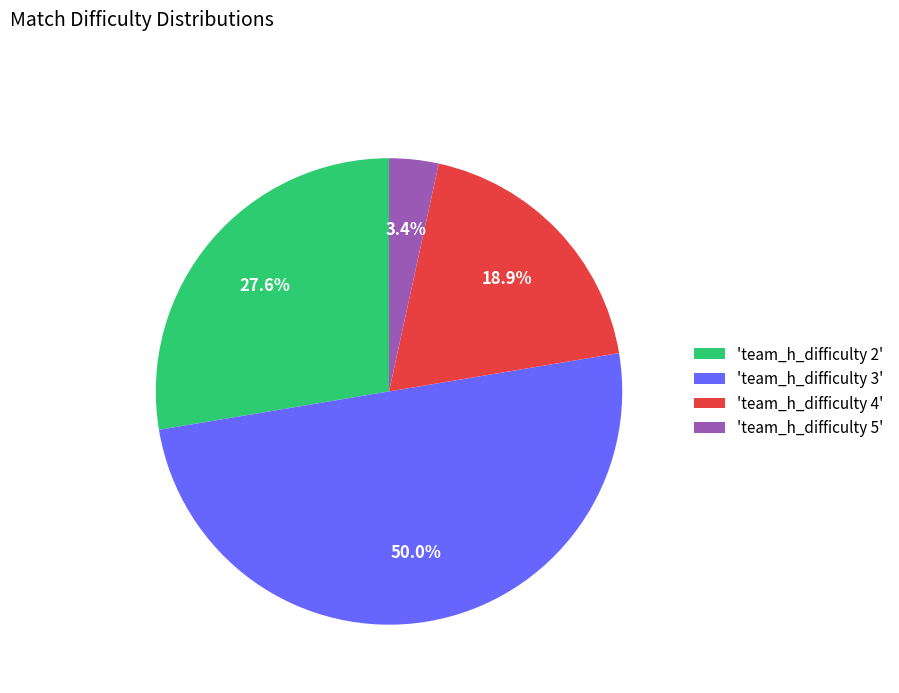

Which has a higher value, 'team_h_difficulty 4' or 'team_h_difficulty 2'?

'team_h_difficulty 2'